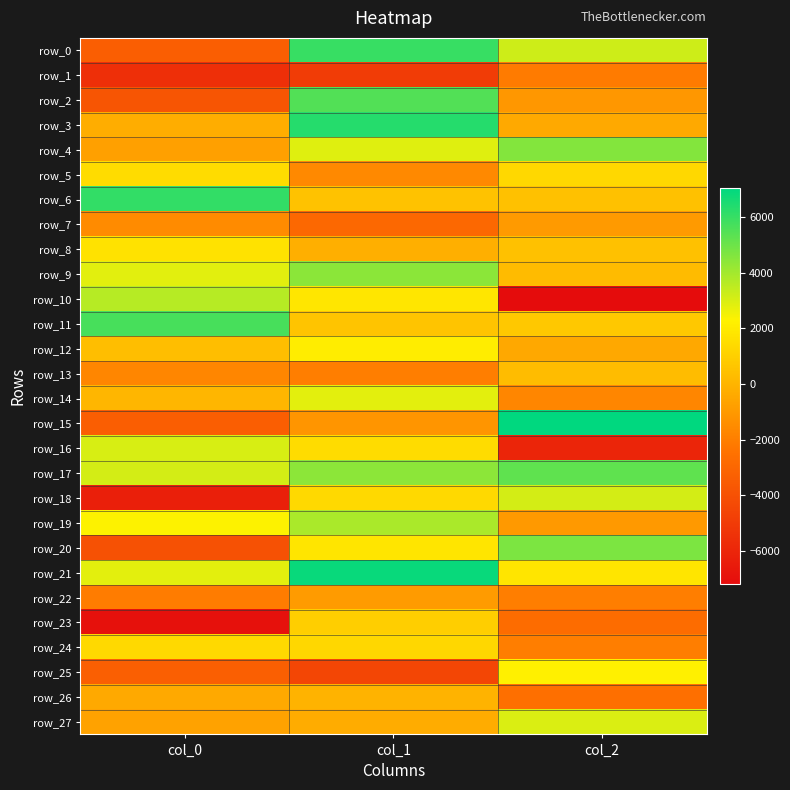

Which series has the largest total across all categories?

row_17